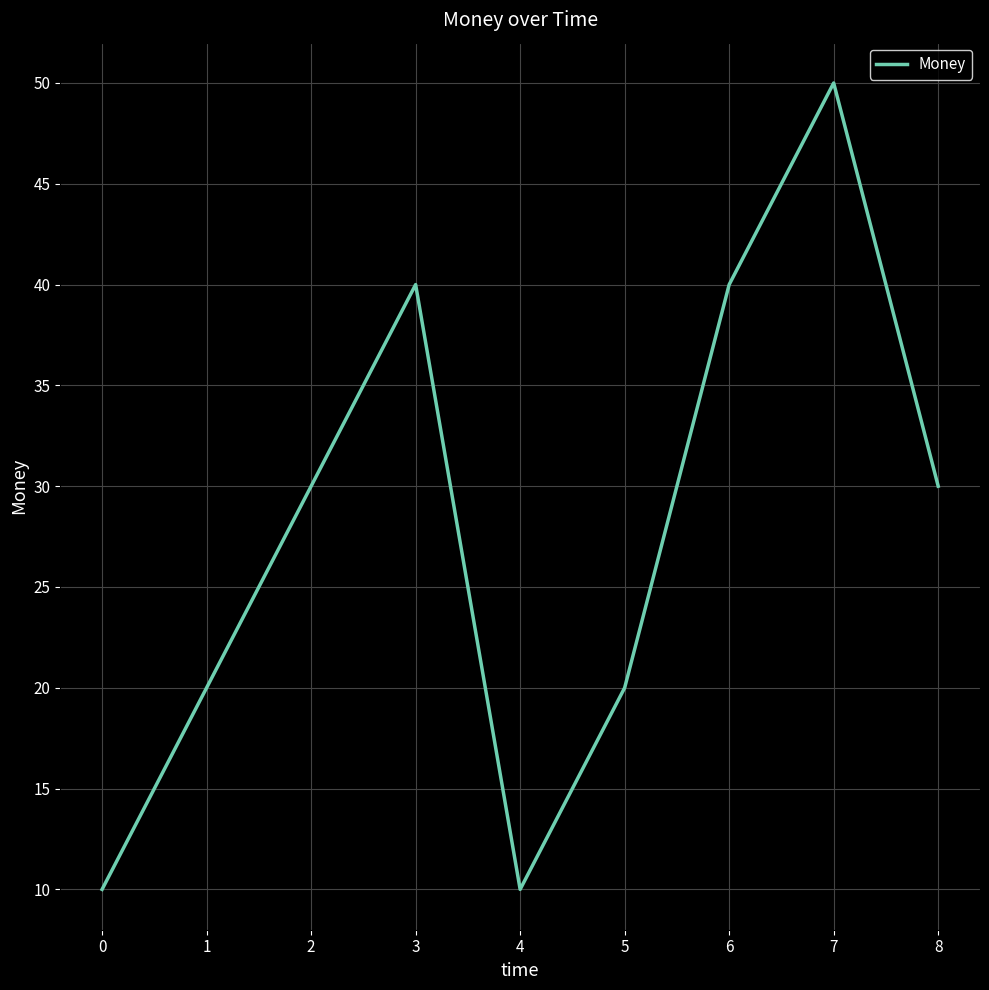

What is the change in value from 3 to 4?

-30